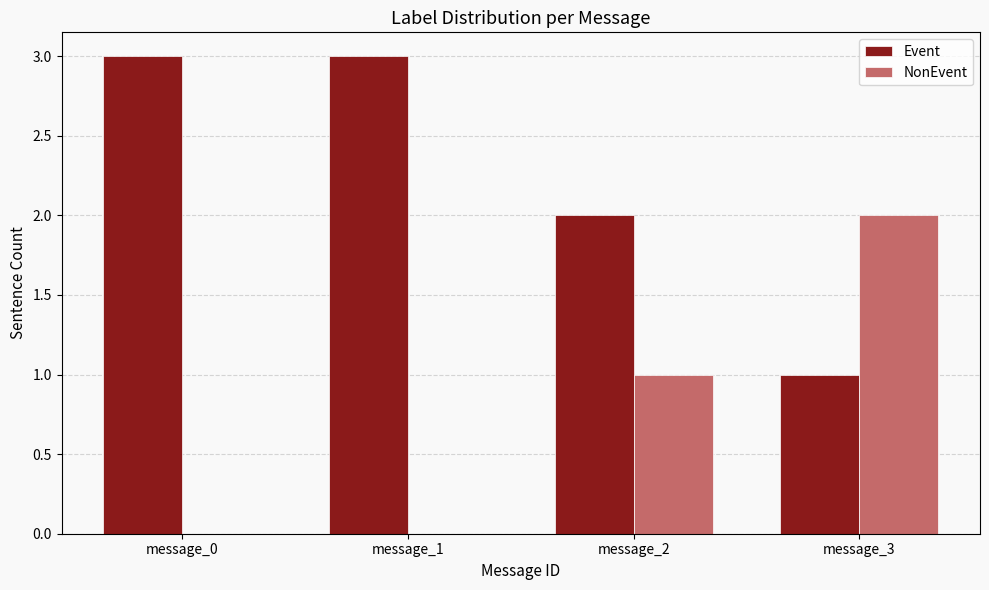

Is the value of NonEvent at message_1 greater than the value of Event at message_0?

No